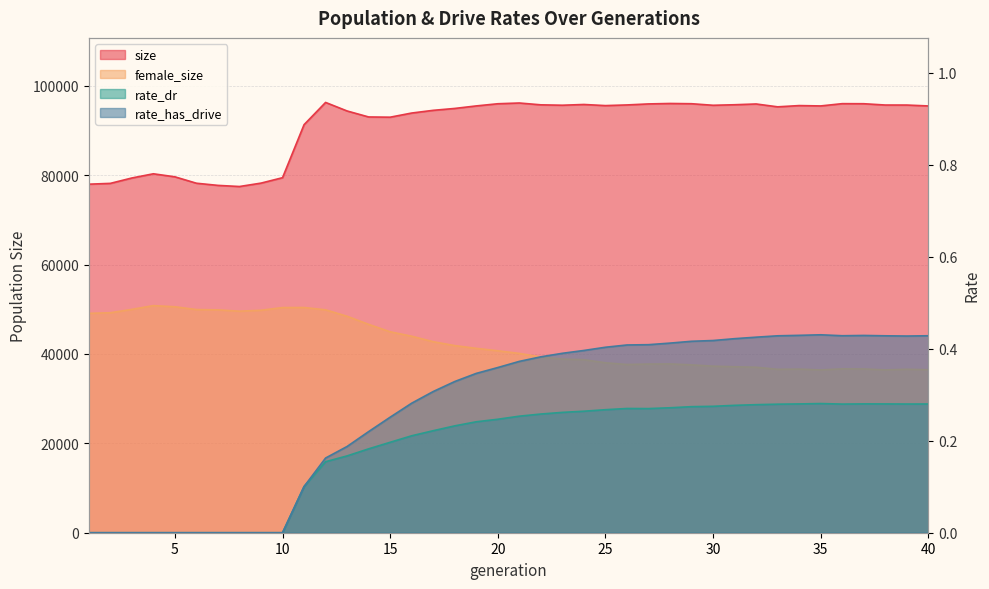

Is it true that rate_has_drive equals 0.6 at 38?

False